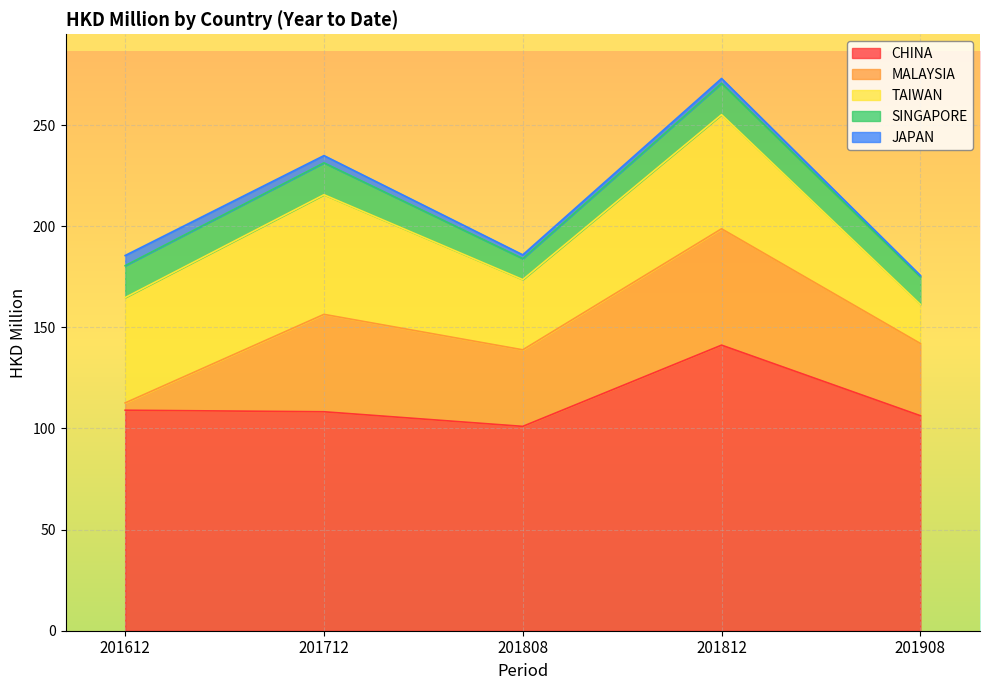

How many lines are shown in the chart?

5